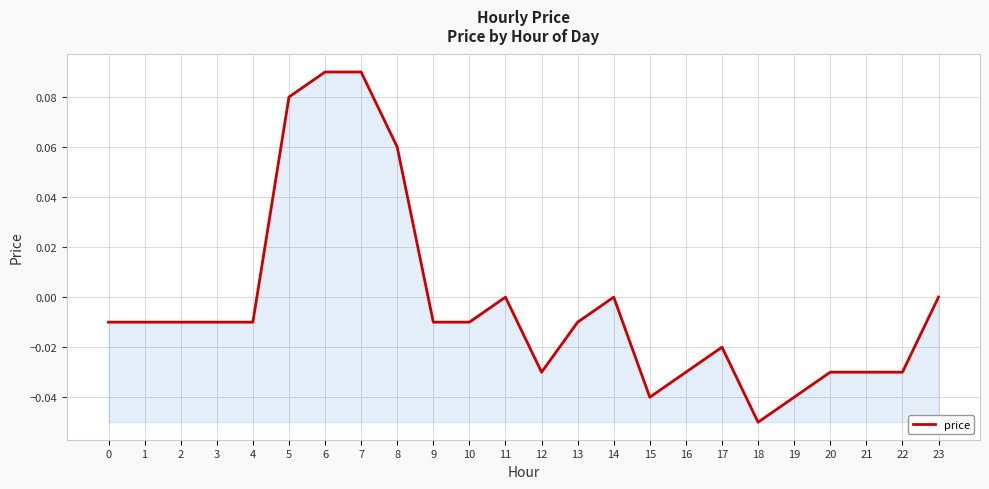

What is the change in value from 2 to 7?

+0.1